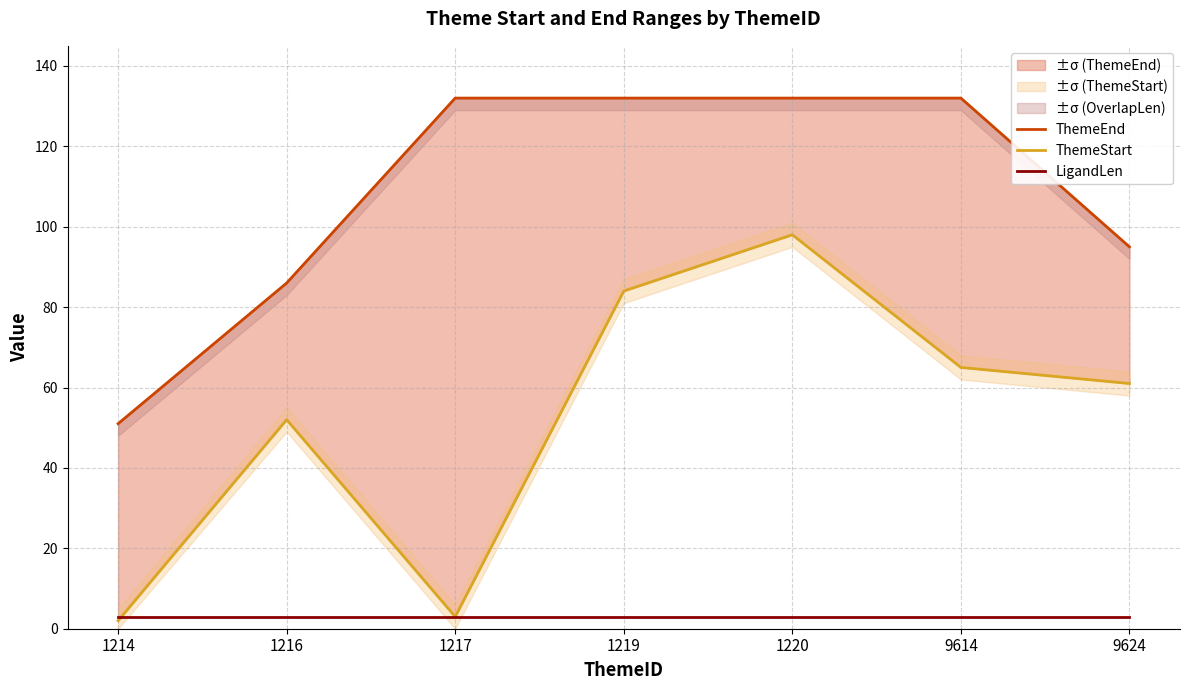

True or false: LigandLen and ThemeStart cross at least once.

True